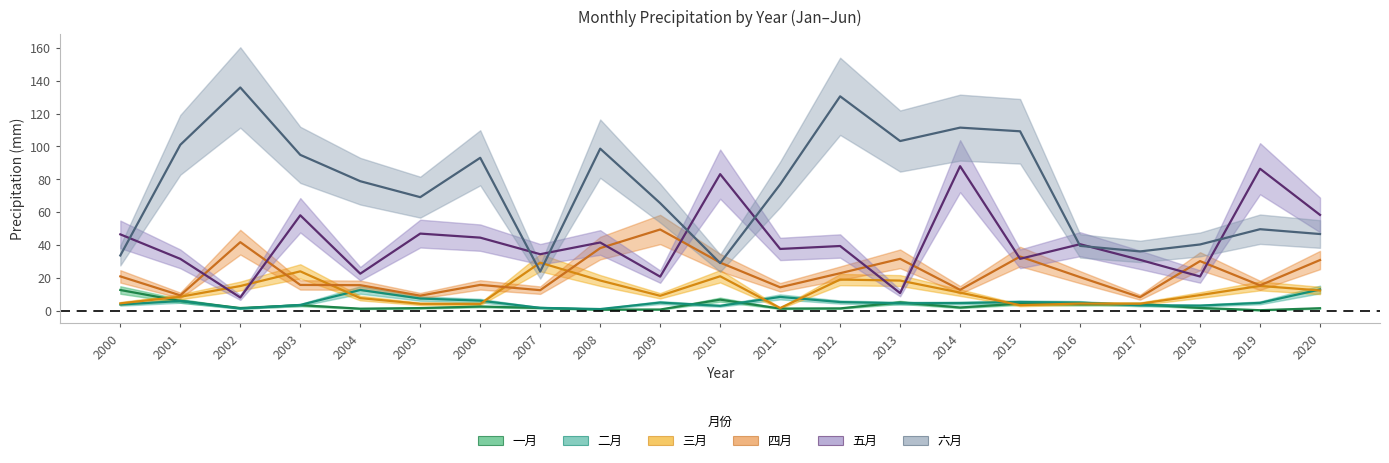

What value does the 三月 series have at 2010?

21.1